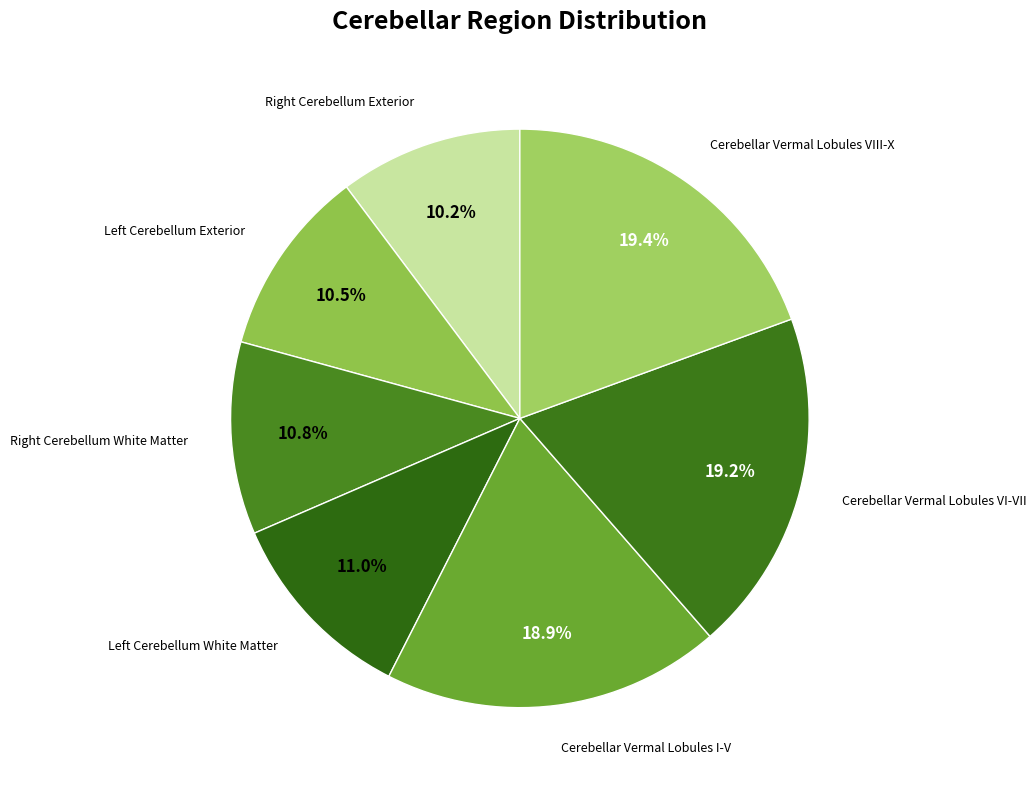

Does any single category account for the majority?

No